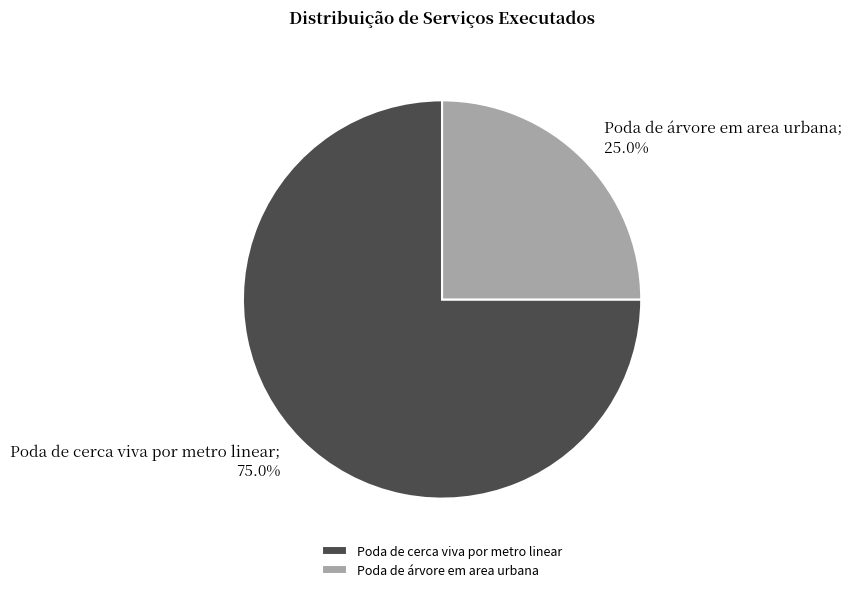

Rank the categories by value from lowest to highest.

Poda de árvore em area urbana, Poda de cerca viva por metro linear